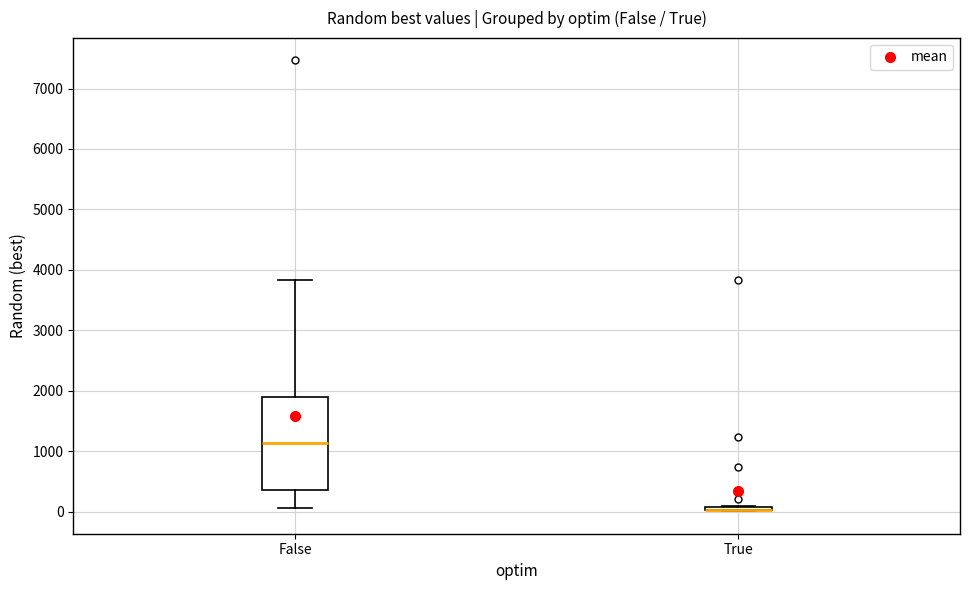

Which box is the tallest, from its lower edge to its upper edge?

False